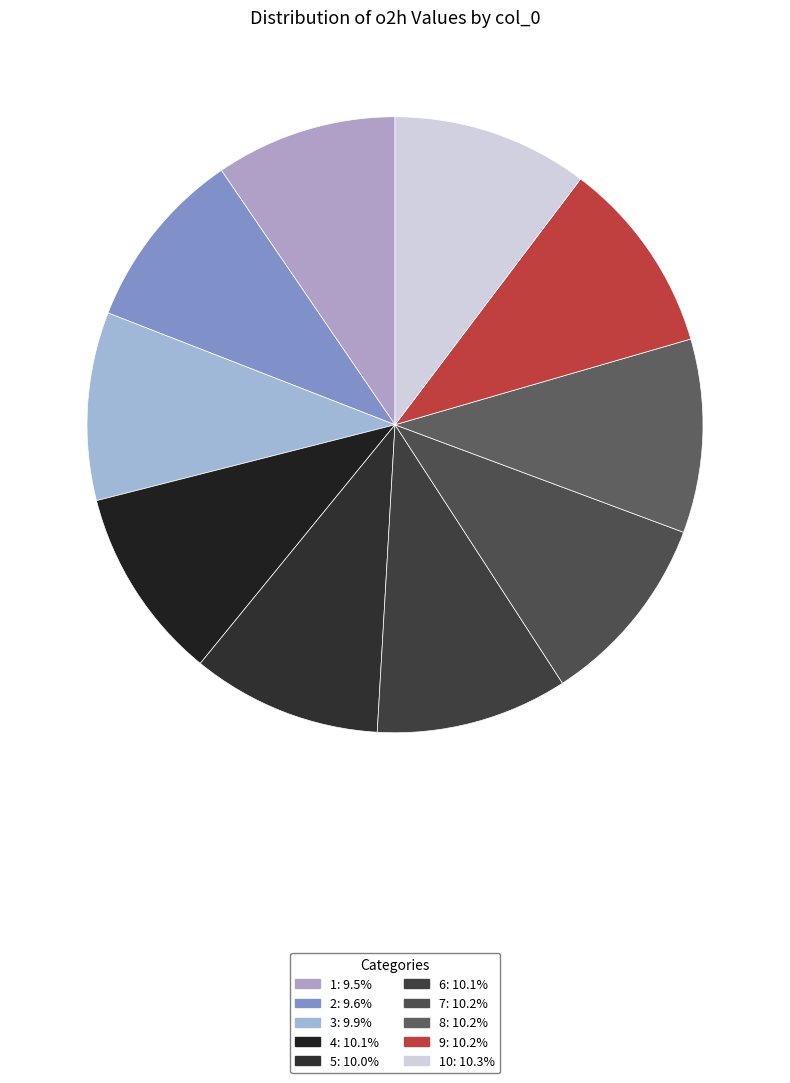

What is the largest slice in the pie chart?

10